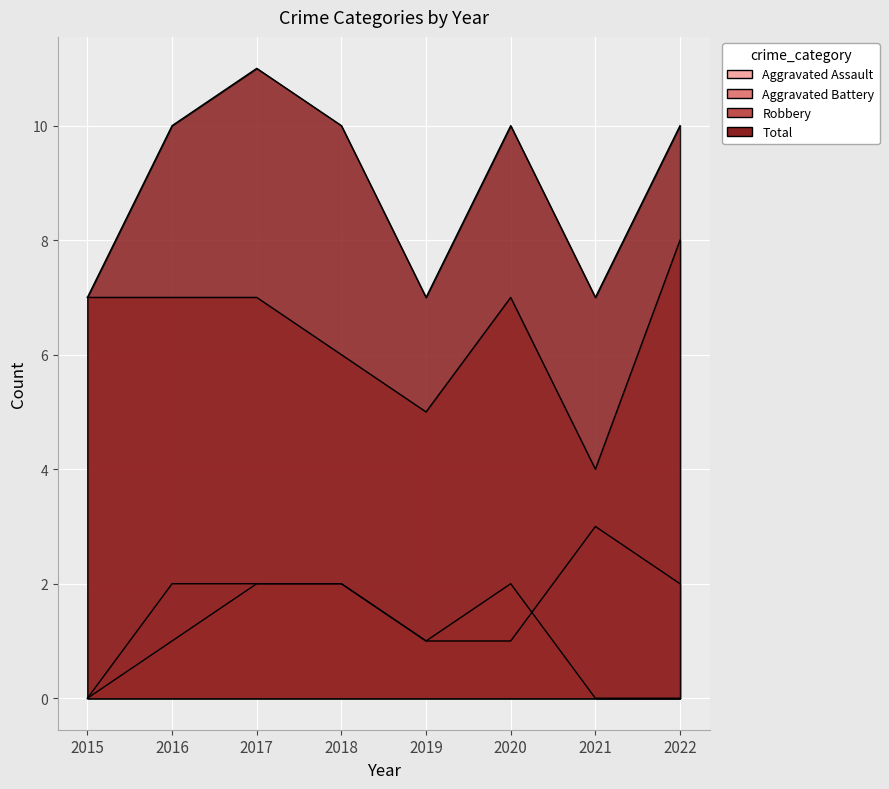

Reading left to right, list all the values displayed in this chart.

Aggravated Assault: 0	1	2	2	1	2	0	0
Aggravated Battery: 0	2	2	2	1	1	3	2
Robbery: 7	7	7	6	5	7	4	8
Total: 7	10	11	10	7	10	7	10